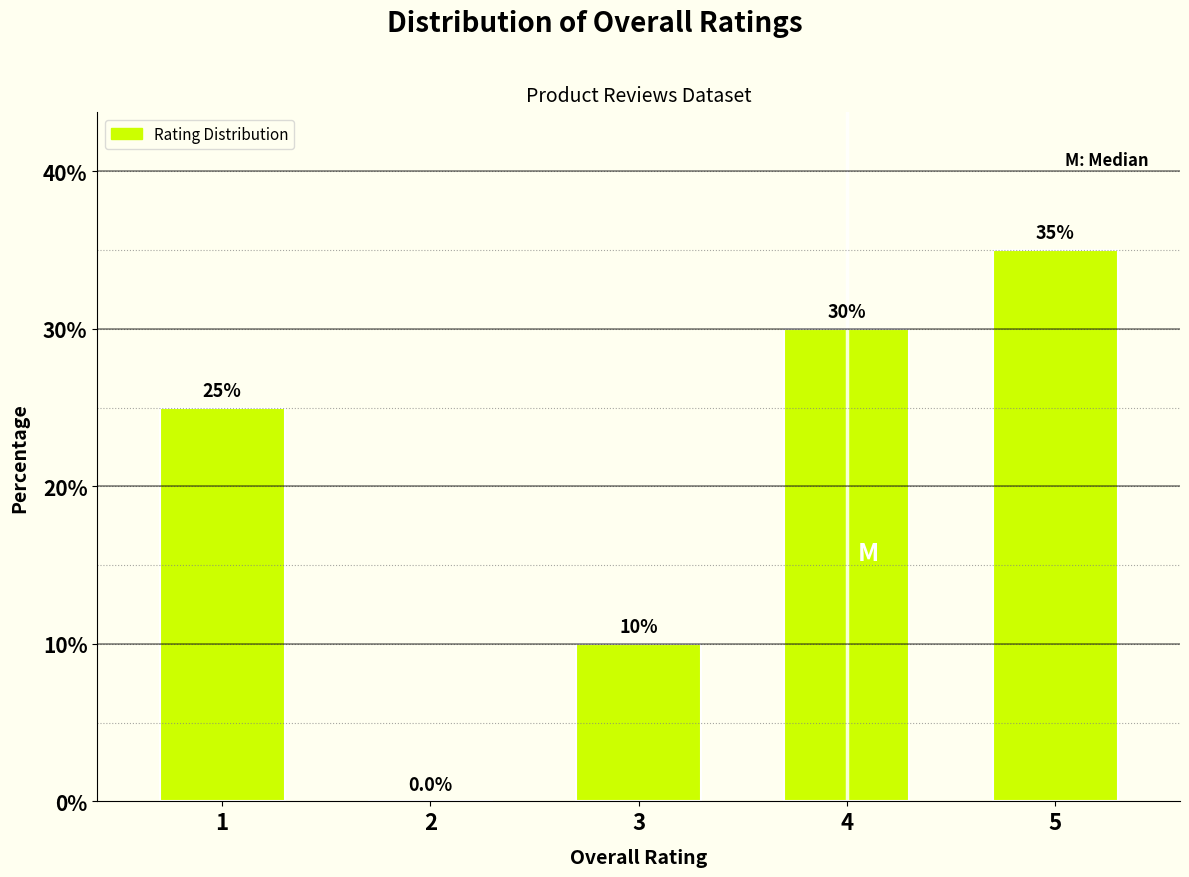

Reading left to right, extract all data points from this chart.

1=25	2=0	3=10	4=30	5=35